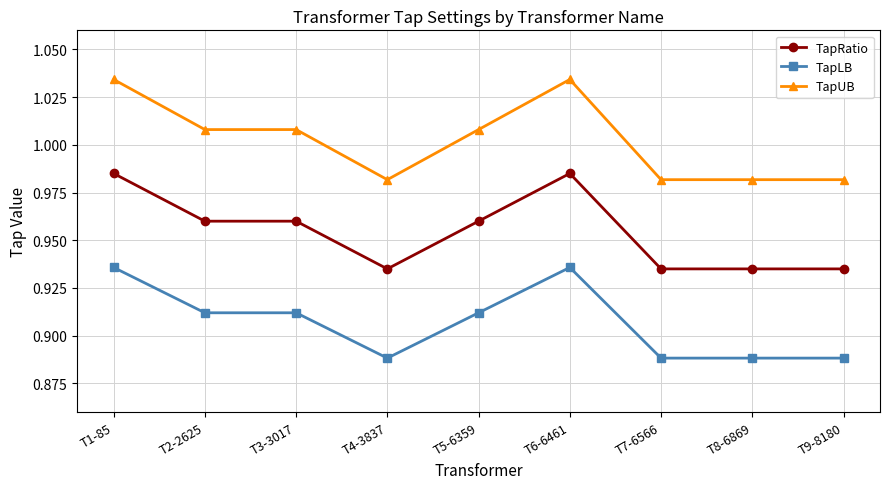

List the series in order of their overall mean, highest first.

TapUB, TapRatio, TapLB